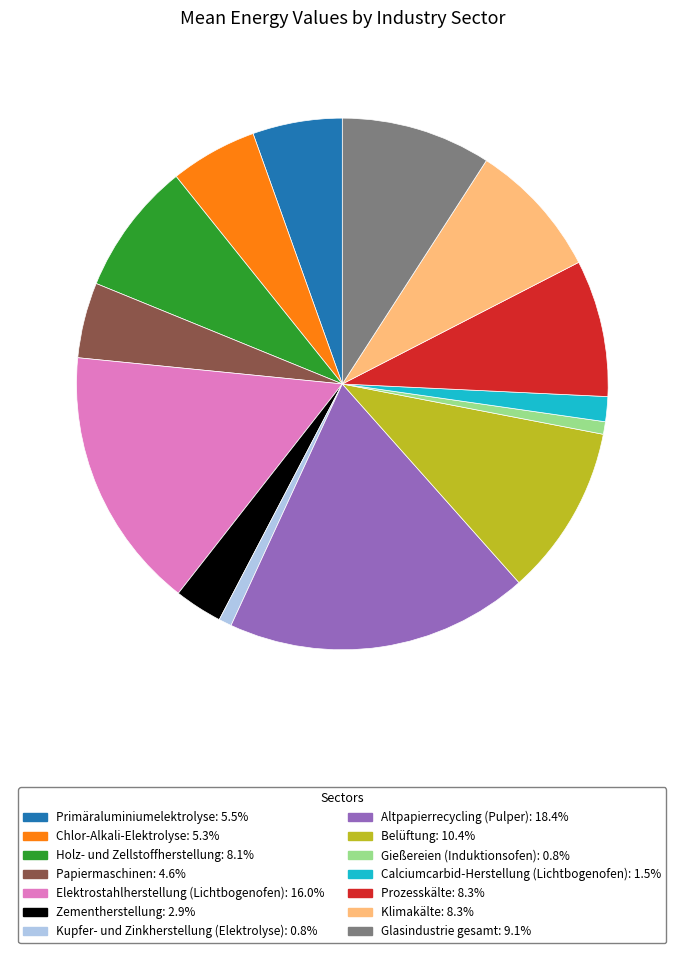

Do Calciumcarbid-Herstellung (Lichtbogenofen) and Gießereien (Induktionsofen) together represent more than half of the pie?

No